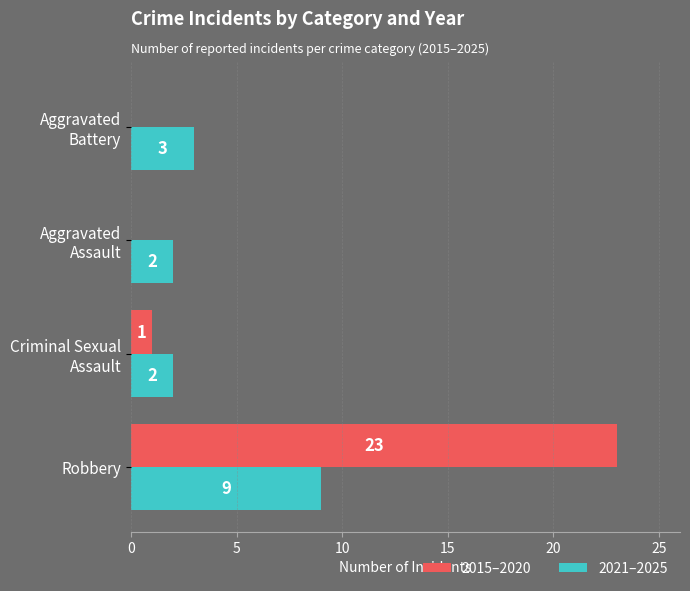

Which series has the largest total across all categories?

2015–2020